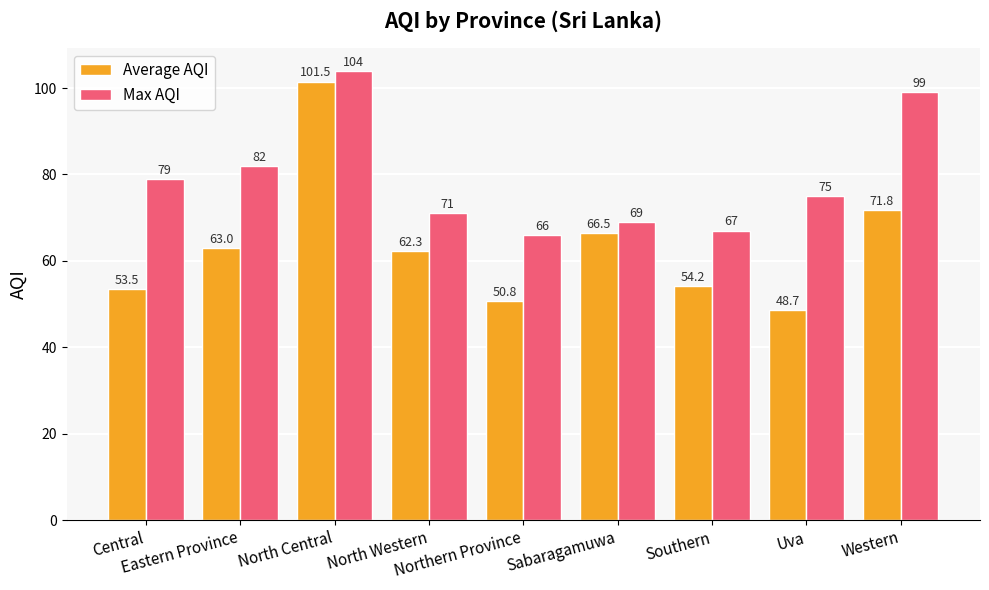

What is the highest value of the Average AQI series?

101.5